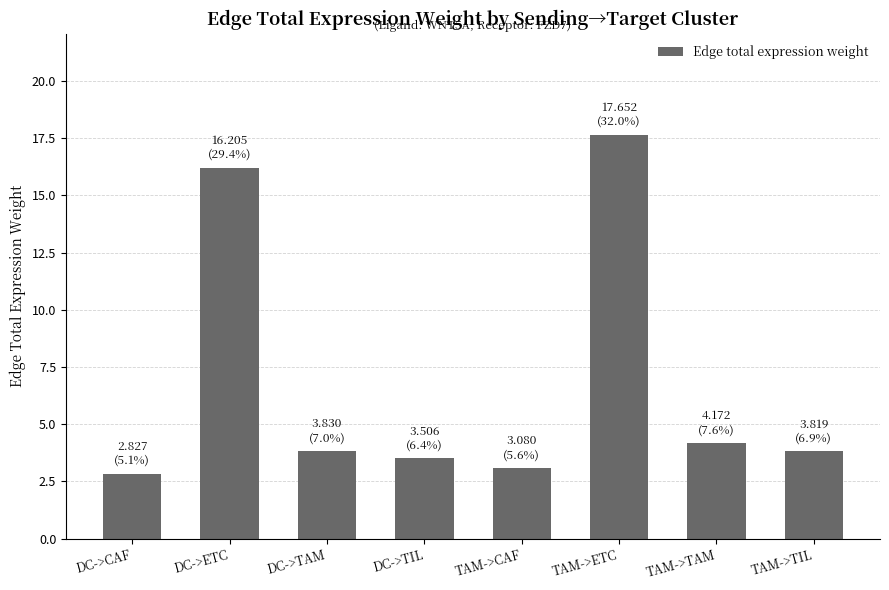

How many bars are there in total?

8